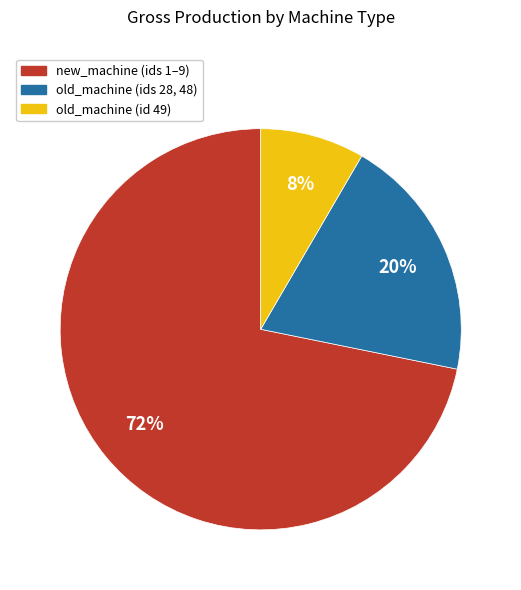

How many segments does this pie chart have?

3